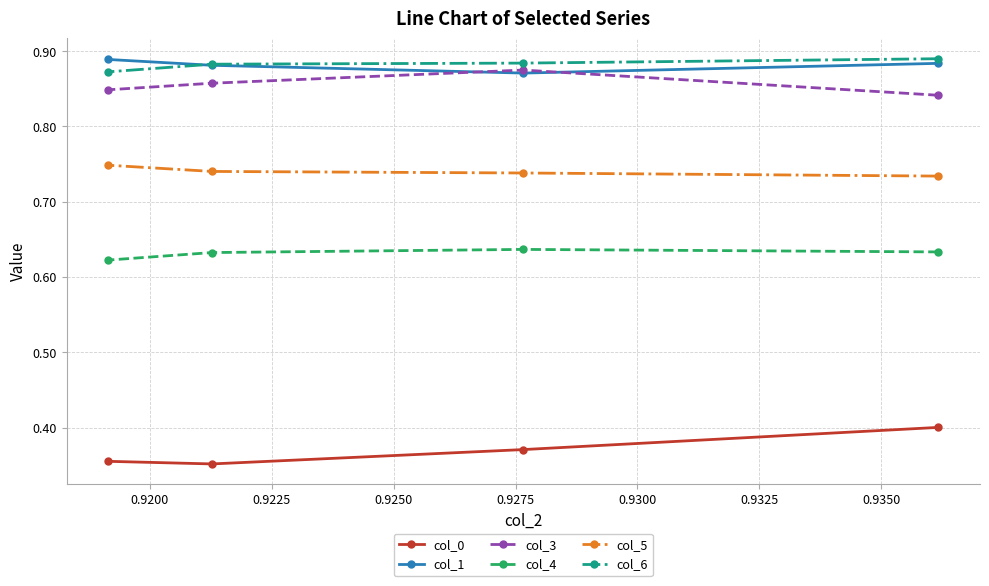

At how many categories does at least one series exceed 0?

4